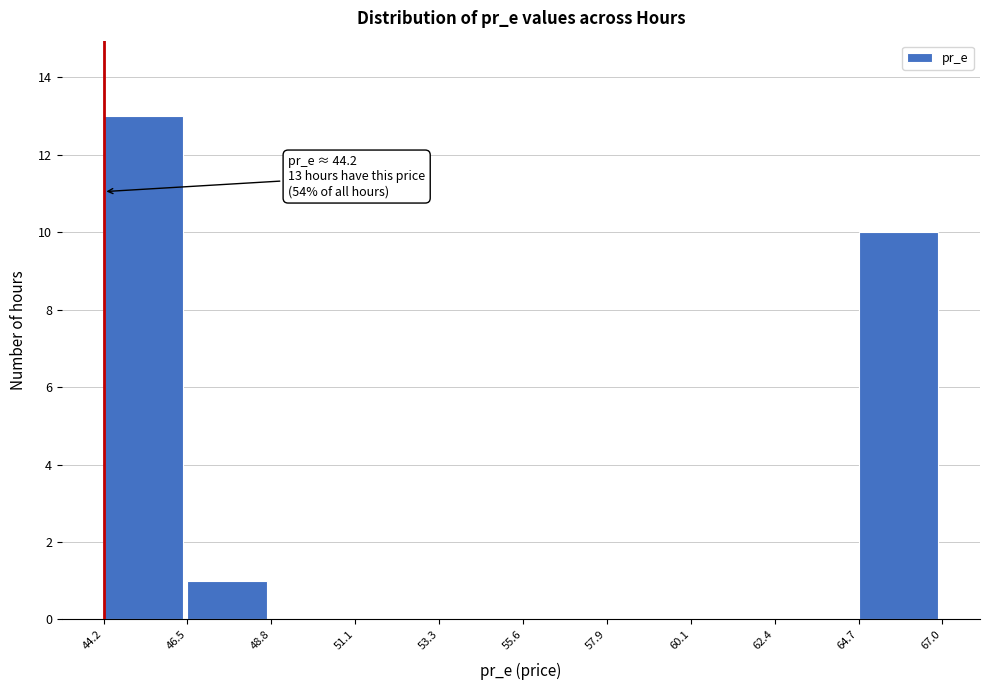

Over which range of the x-axis is the bar tallest?

44.2 to 46.5